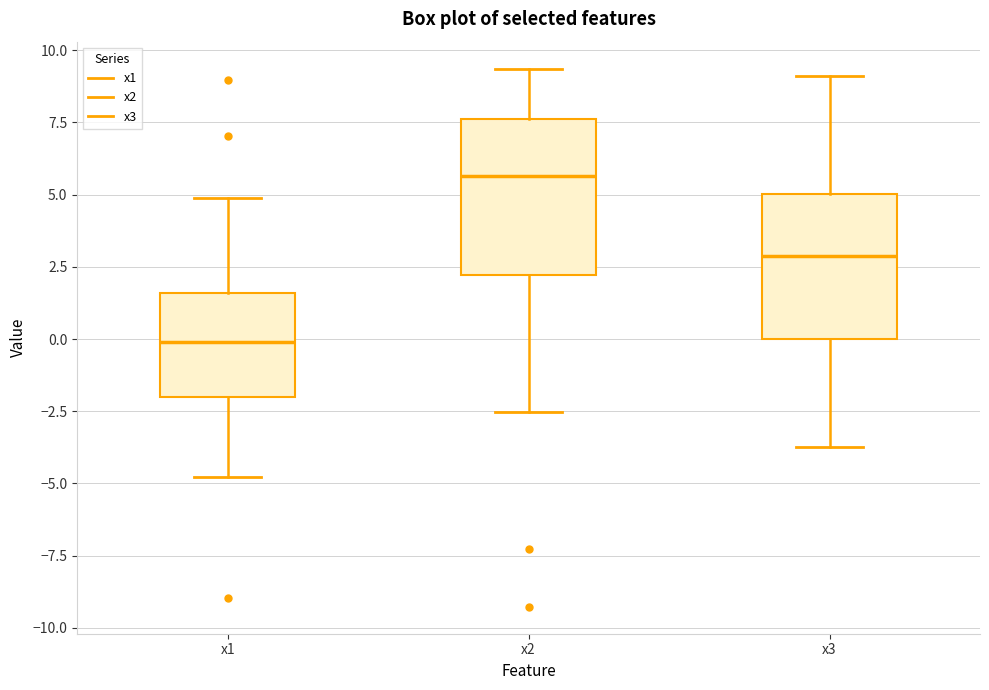

Reading left to right, read every box against the y-axis: the position of its median line, the range the box covers, and the ends of its whiskers. The values are not printed on the chart, so give them approximately, as read against the axis.

x1: median 0.0, box -2.0 to 1.5, whiskers -5.0 to 5.0
x2: median 5.5, box 2.0 to 7.5, whiskers -2.5 to 9.5
x3: median 3.0, box 0.0 to 5.0, whiskers -3.5 to 9.0